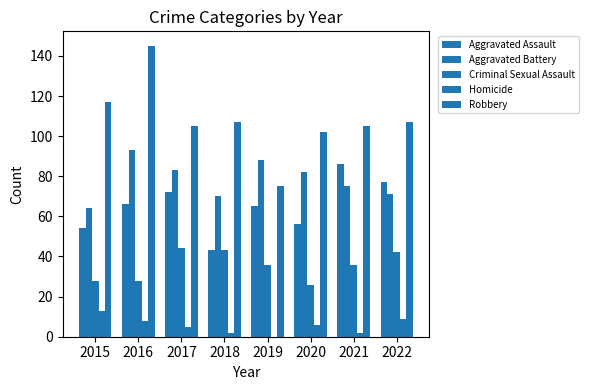

Which category has the highest value in the Homicide series?

2015